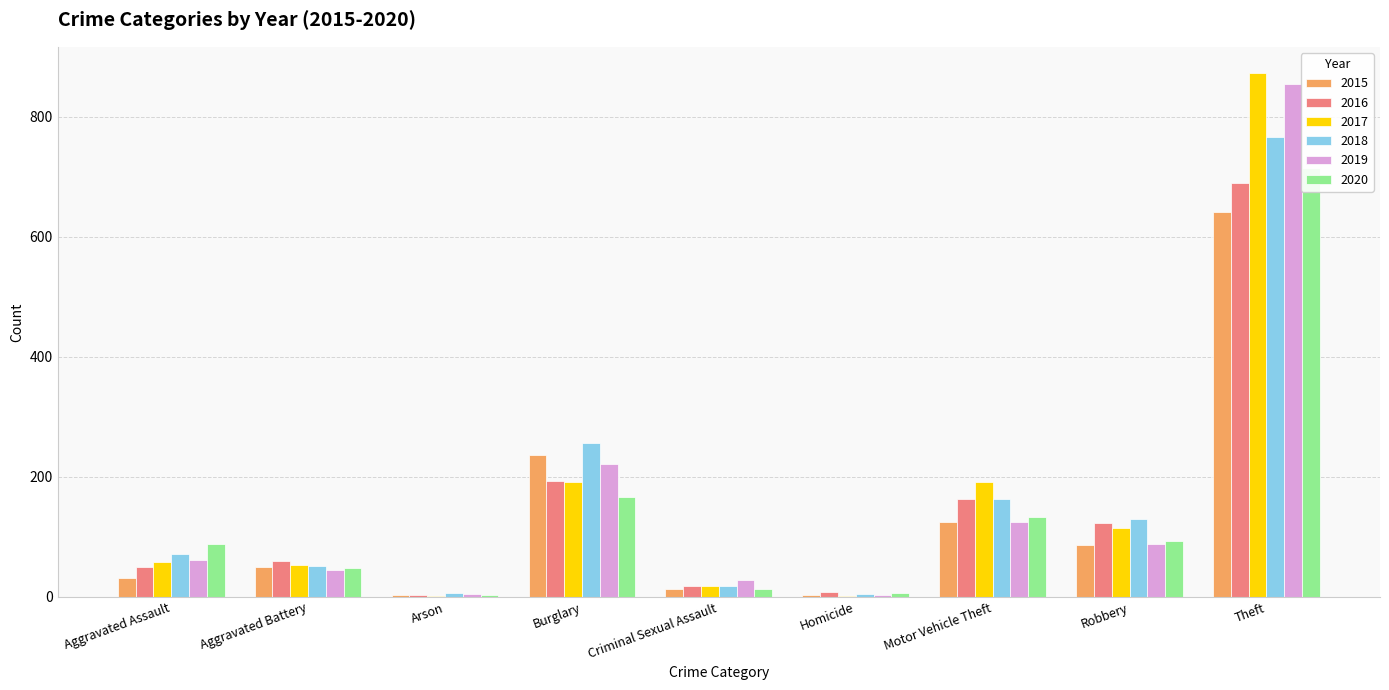

Which series has the largest total across all categories?

2017